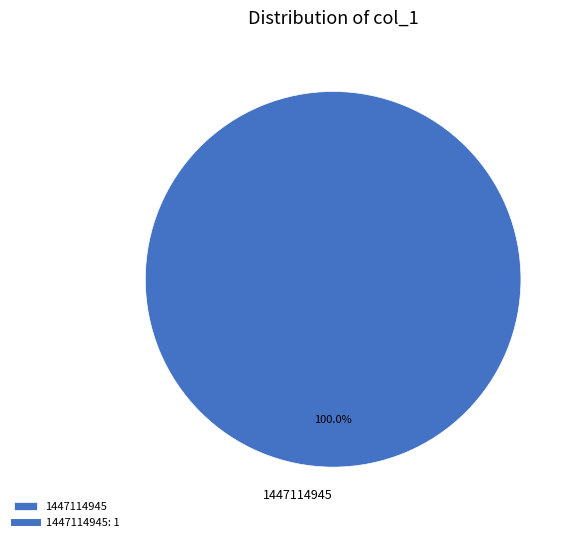

Rank the categories by value from lowest to highest.

1447114945